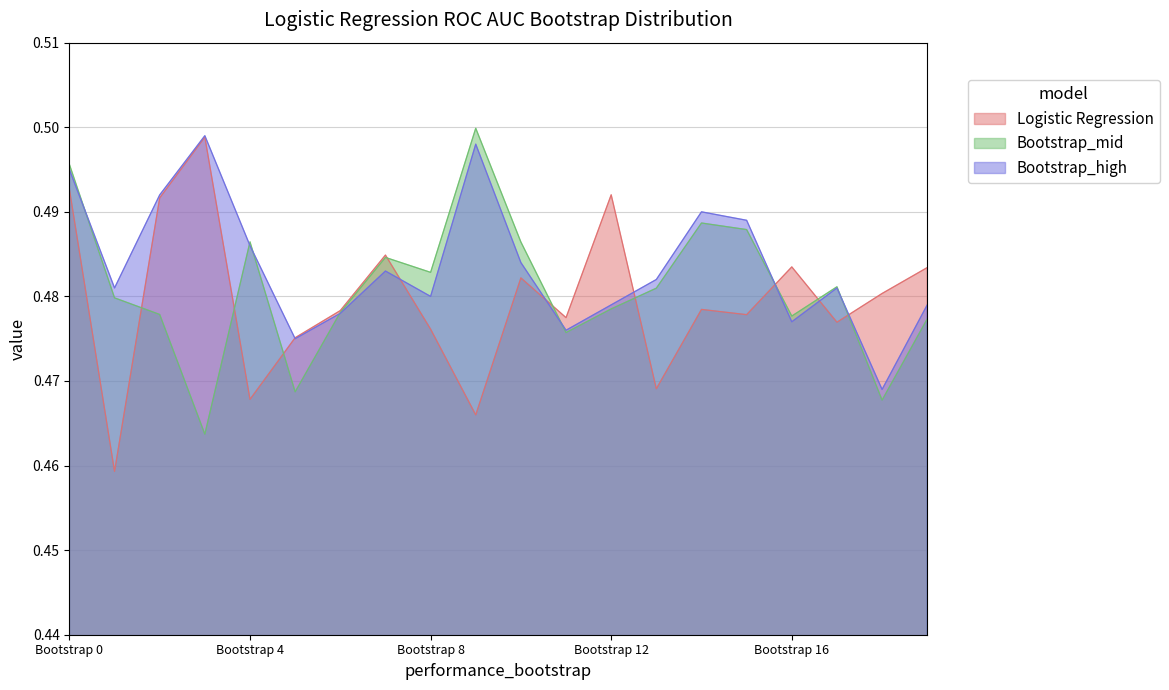

What is the maximum value for Bootstrap_mid?

0.5